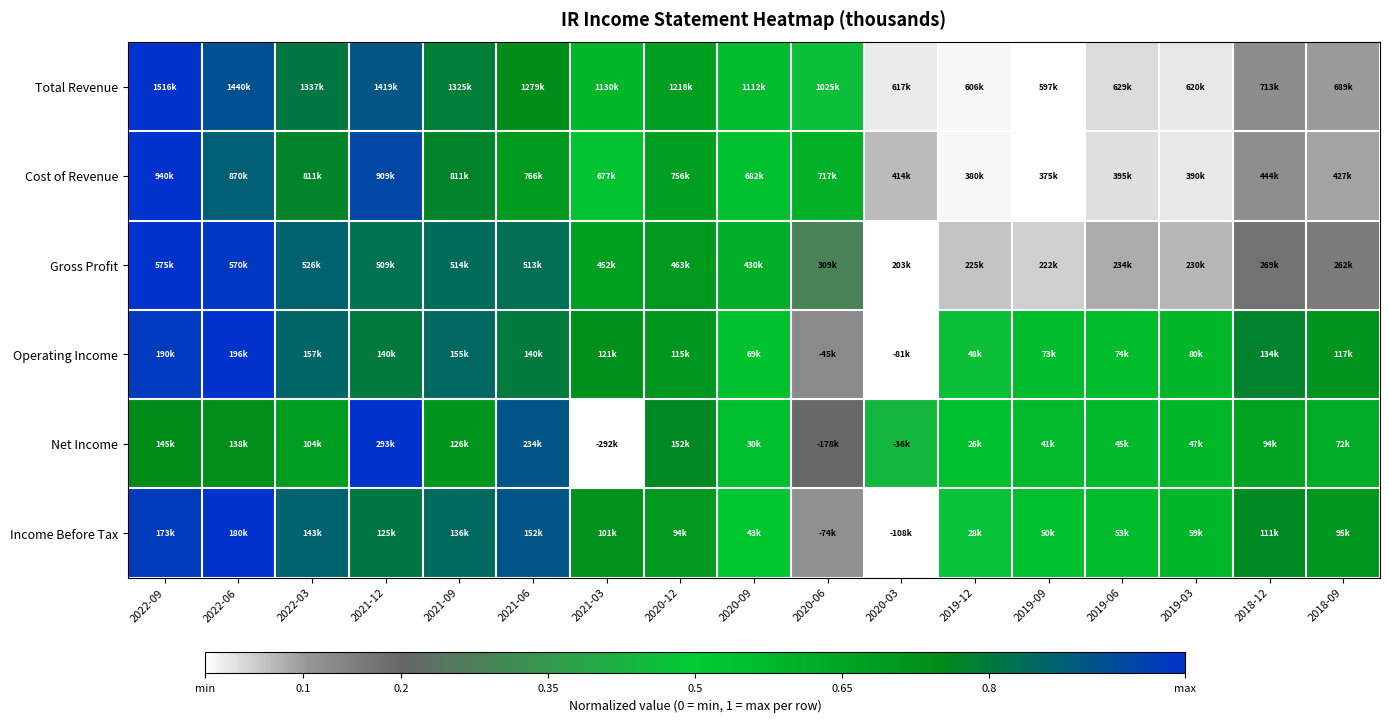

Count the number of data series in this chart.

6